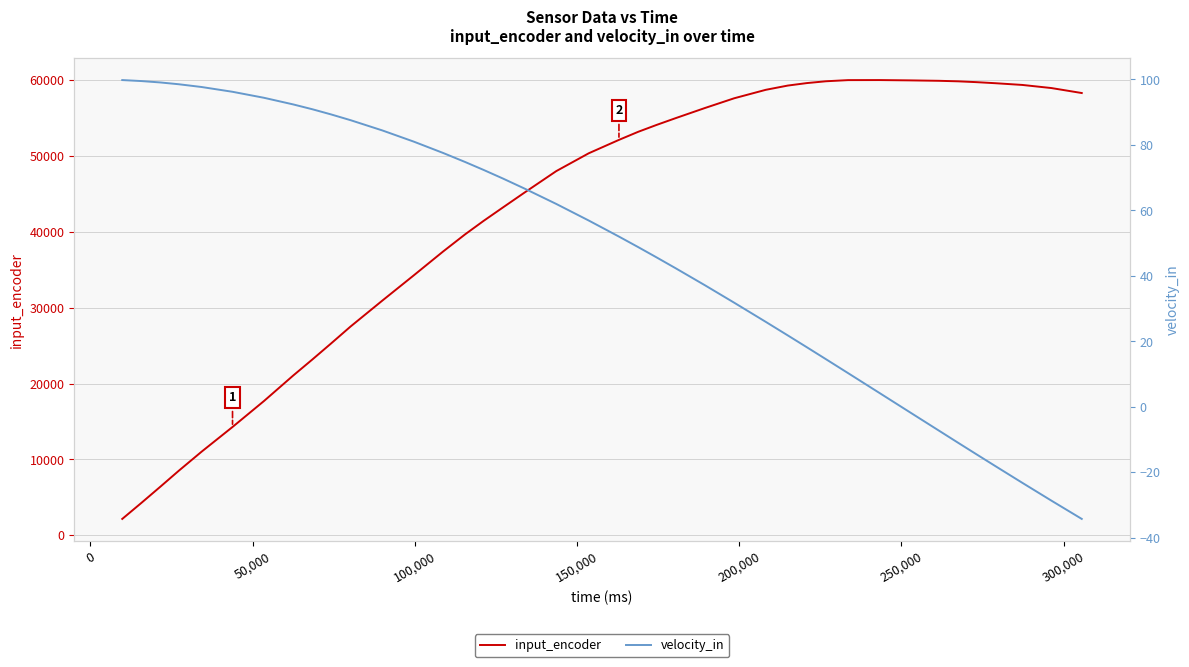

What is the highest value of the input_encoder series?

60018